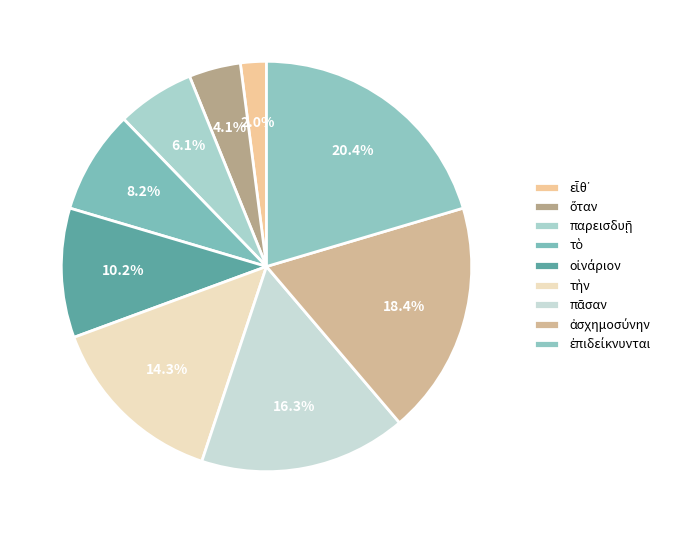

Is there any slice that represents more than half of the pie?

No